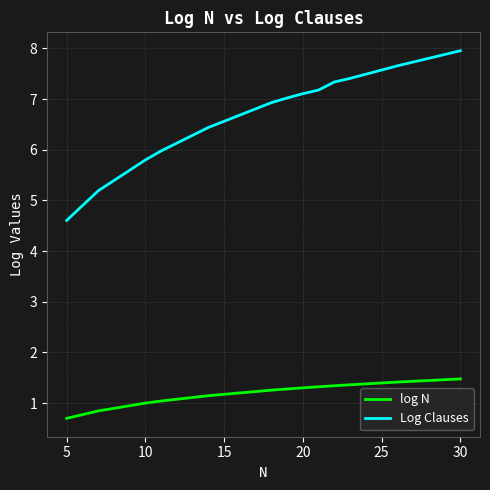

Rank the series by their maximum value, from highest to lowest.

Log Clauses, log N